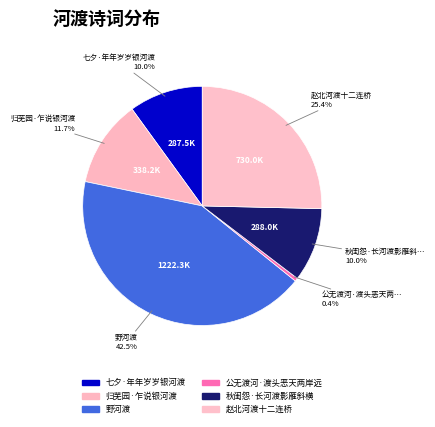

What portion of the pie excludes 野河渡?

57.5%